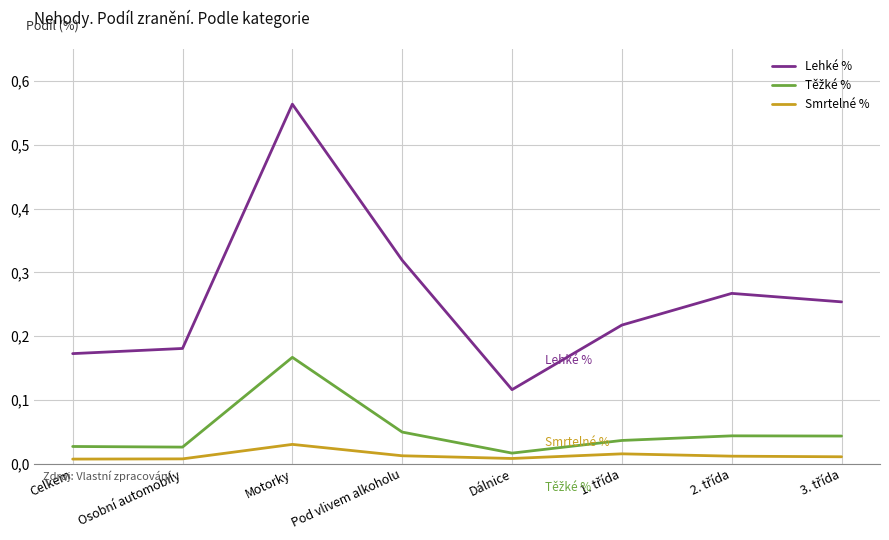

True or false: Těžké % has more than 2 interior local peaks.

False